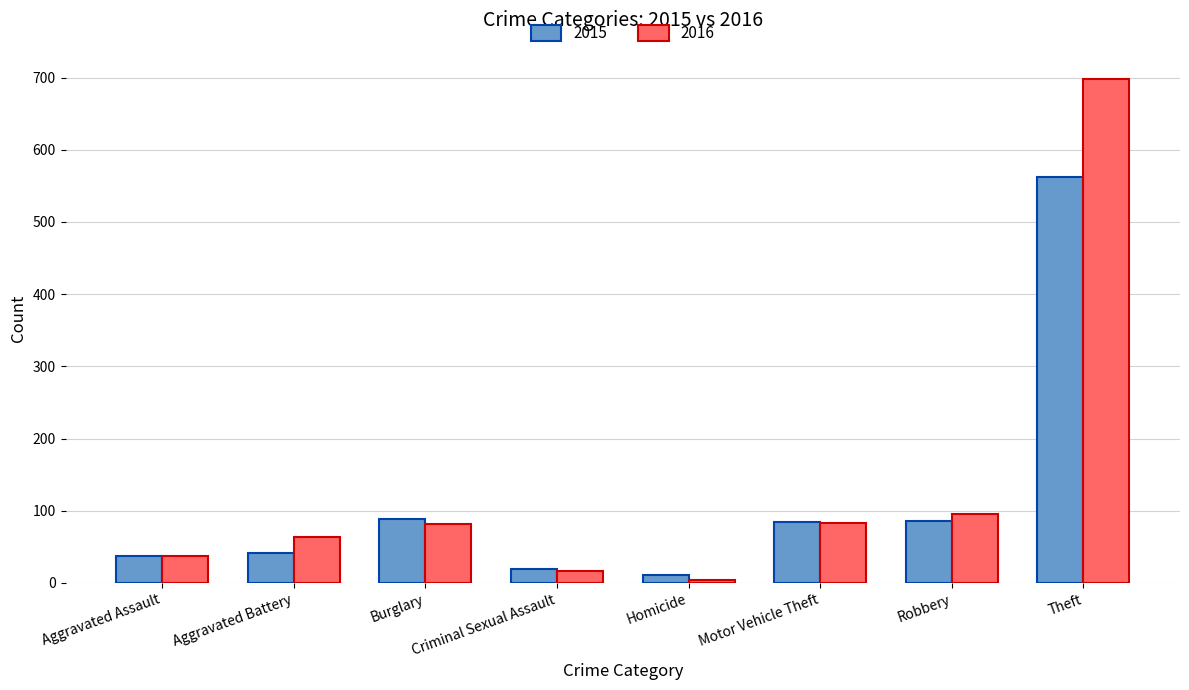

Which series has the largest total across all categories?

2016